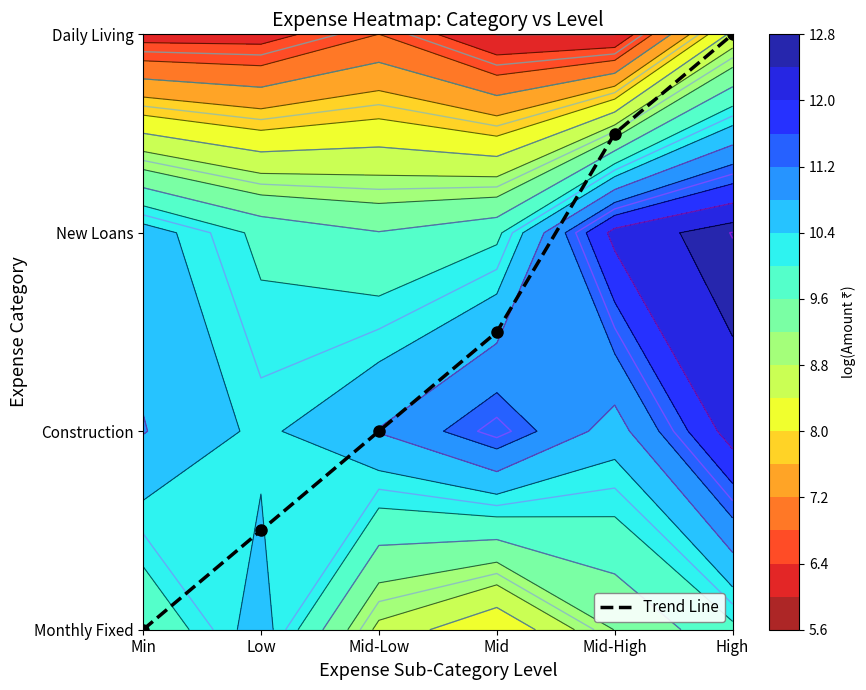

What is the change in value from Min to Mid-High?

+2.5